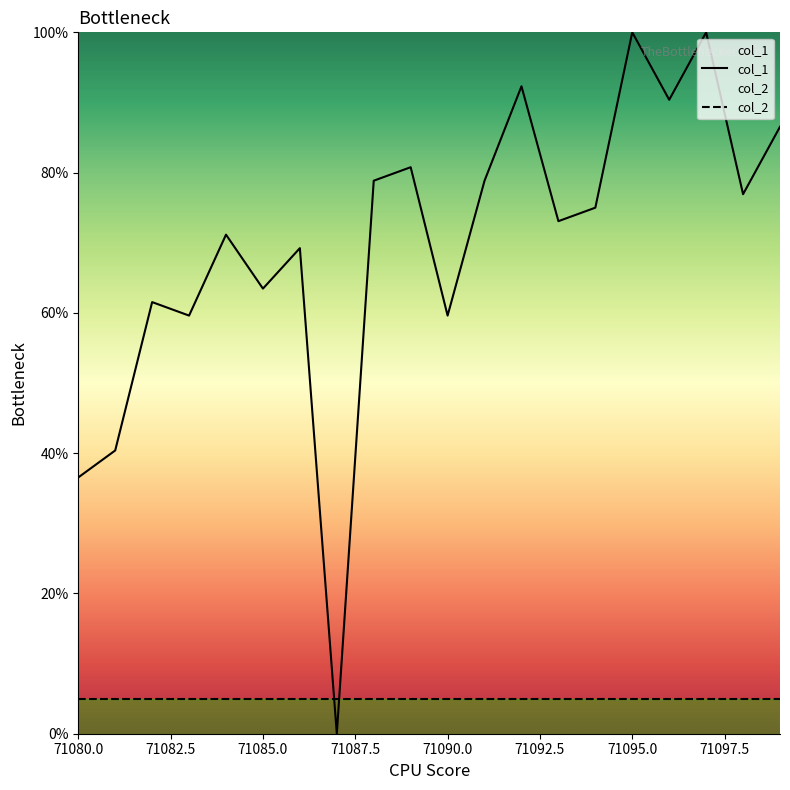

What are all the series names shown in the legend?

col_1, col_2